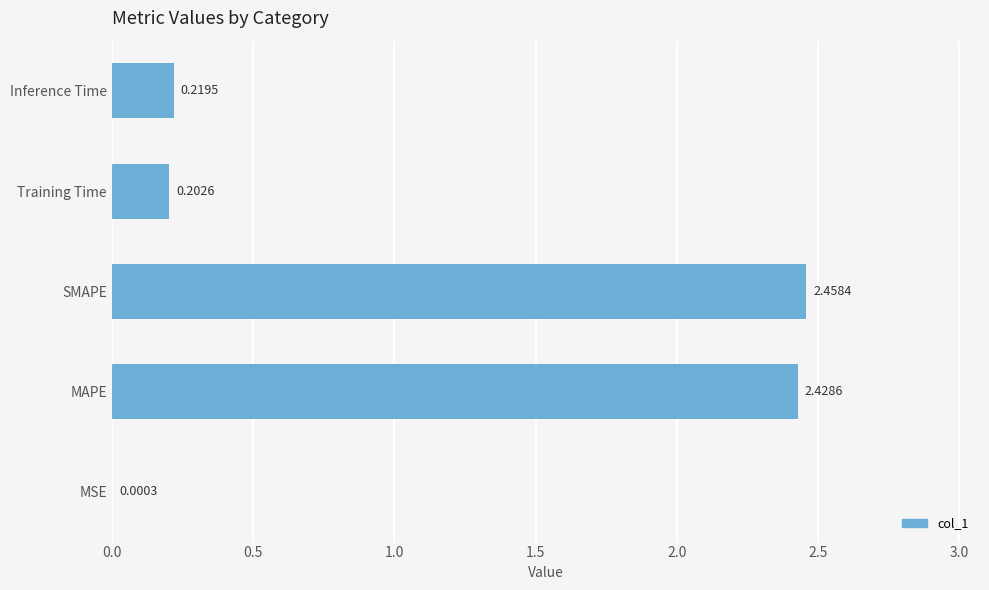

Between Inference Time and SMAPE, which is larger?

SMAPE